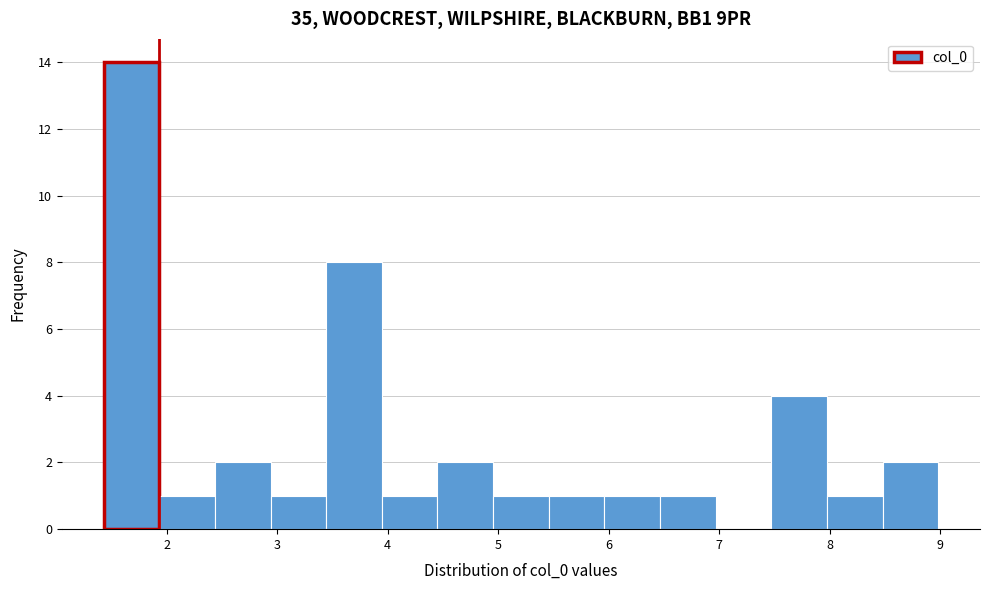

Reading left to right, transcribe this chart: for each bar, give the range it covers on the x-axis and its height. Neither the bar edges nor the heights are printed on the chart, so give them approximately, as read against the axes.

1.4 to 1.9: 14
1.9 to 2.4: 1
2.4 to 2.9: 2
2.9 to 3.4: 1
3.4 to 3.9: 8
3.9 to 4.4: 1
4.4 to 5.0: 2
5.0 to 5.5: 1
5.5 to 6.0: 1
6.0 to 6.5: 1
6.5 to 7.0: 1
7.0 to 7.5: 0
7.5 to 8.0: 4
8.0 to 8.5: 1
8.5 to 9.0: 2